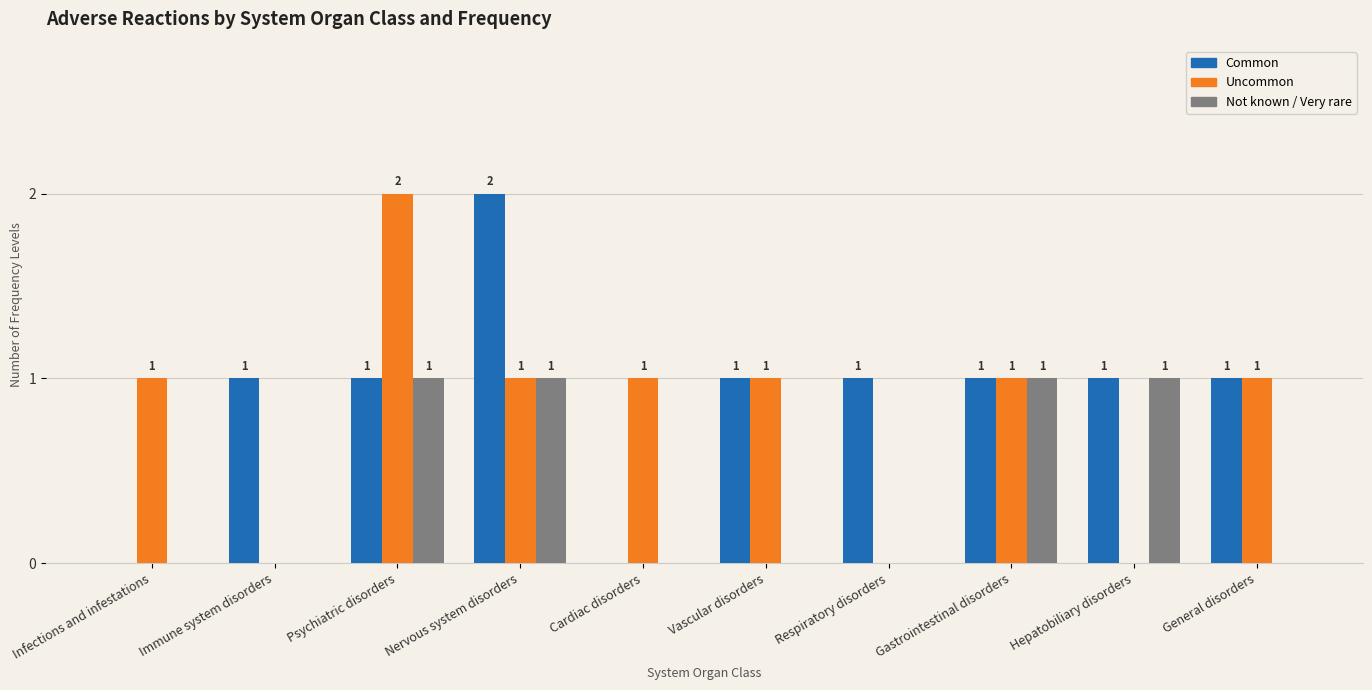

What are all the series names shown in the legend?

Common, Uncommon, Not known / Very rare